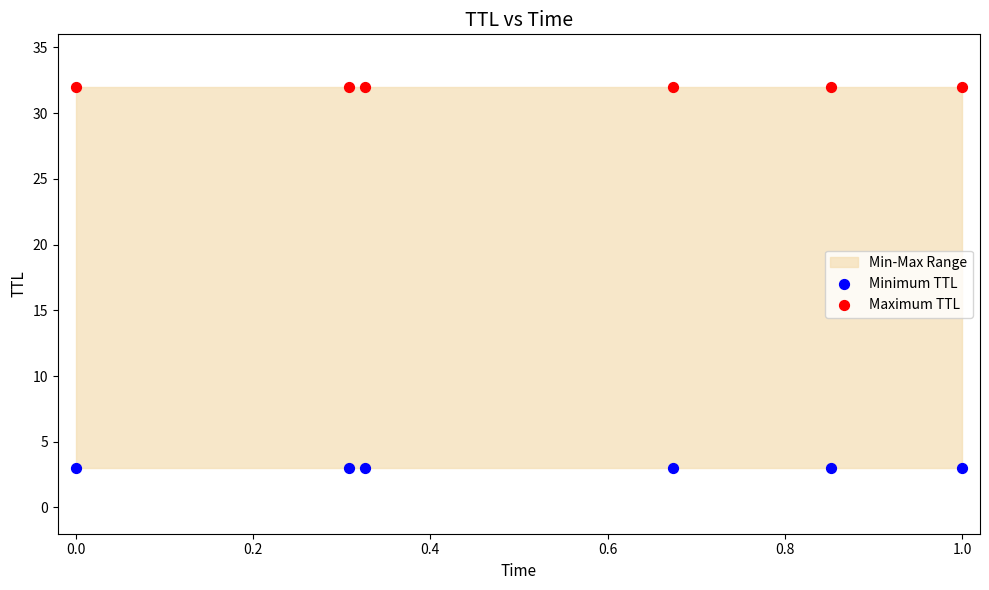

Which series contains the lowest Y value?

Minimum TTL